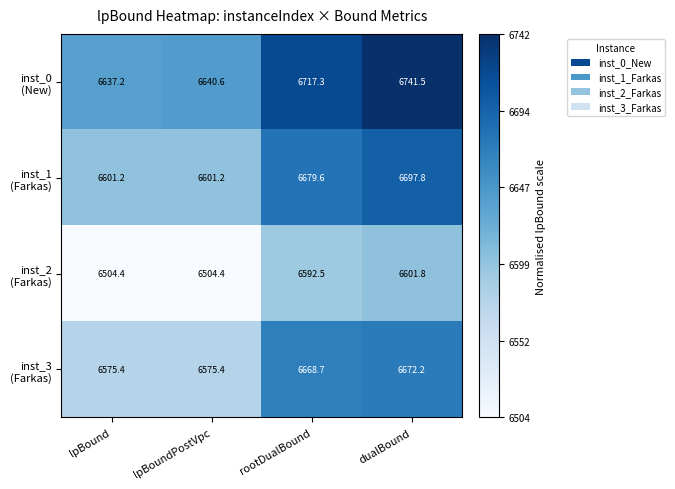

What is the smallest value displayed?

6504.4